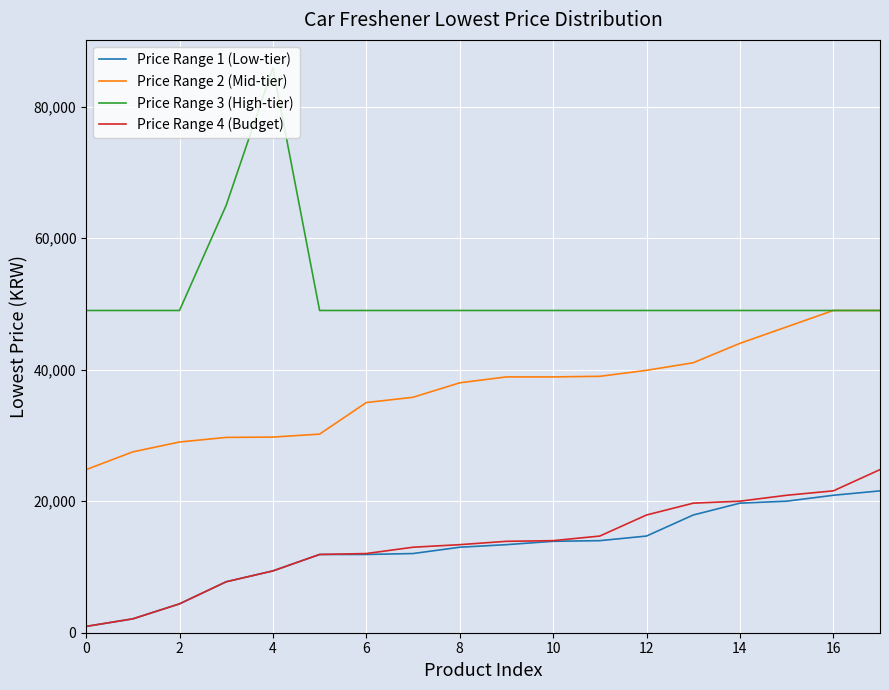

Which series has the largest range (max minus min)?

Price Range 3 (High-tier)